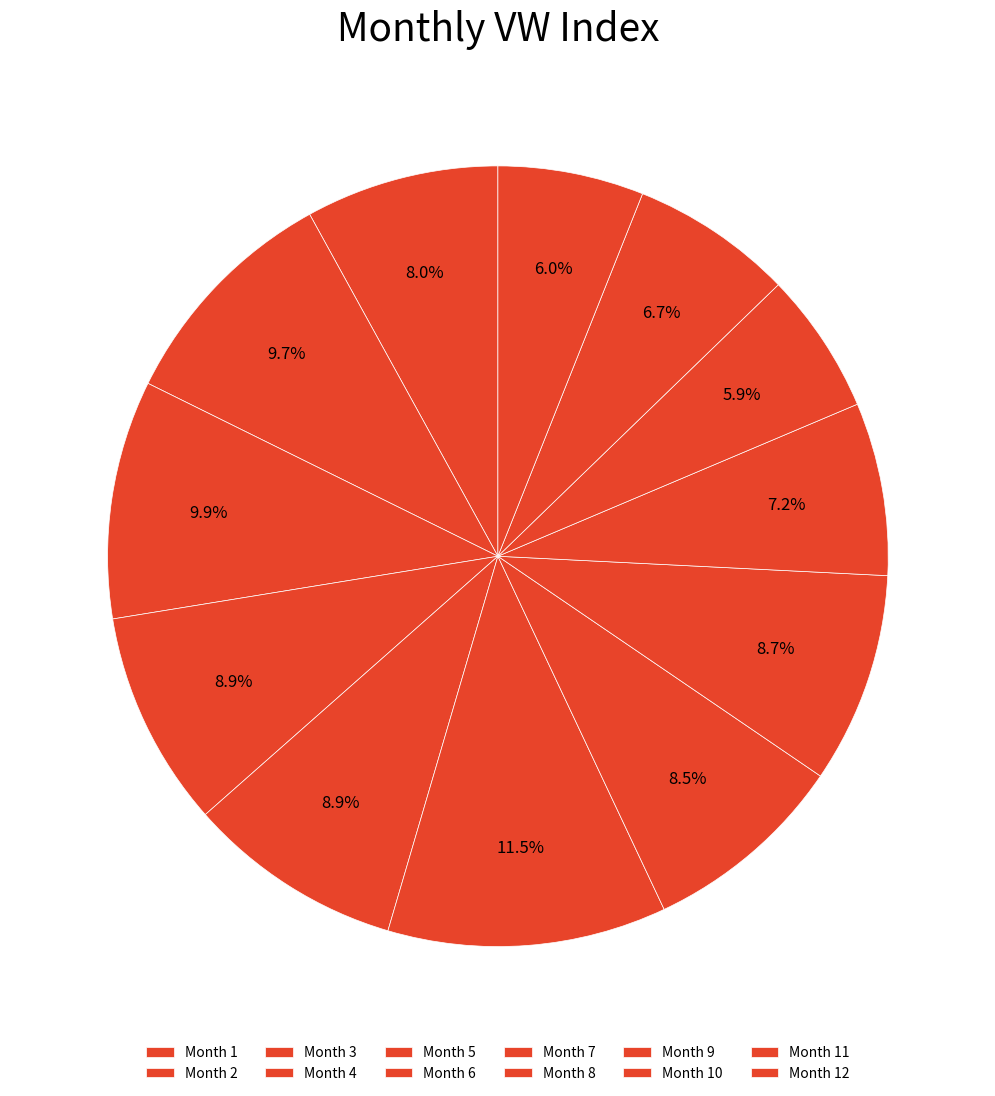

What is the largest slice in the pie chart?

6